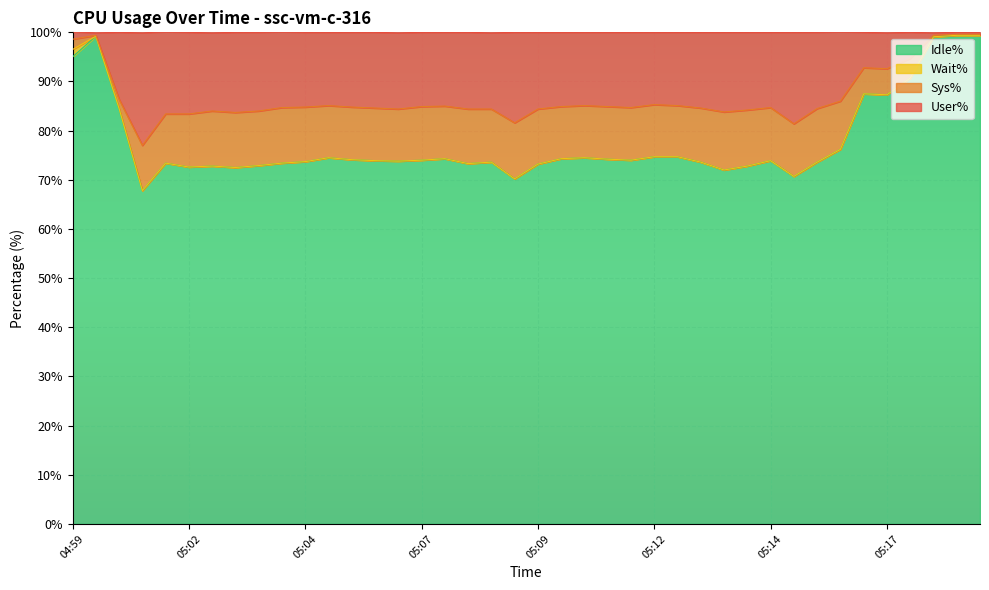

The value of Idle% at 05:02 is 27.3. True or false?

False